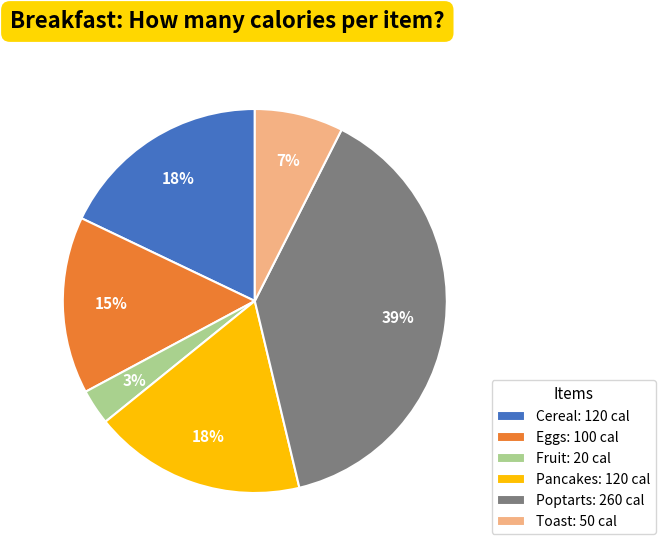

What is the smallest slice in the pie chart?

Fruit